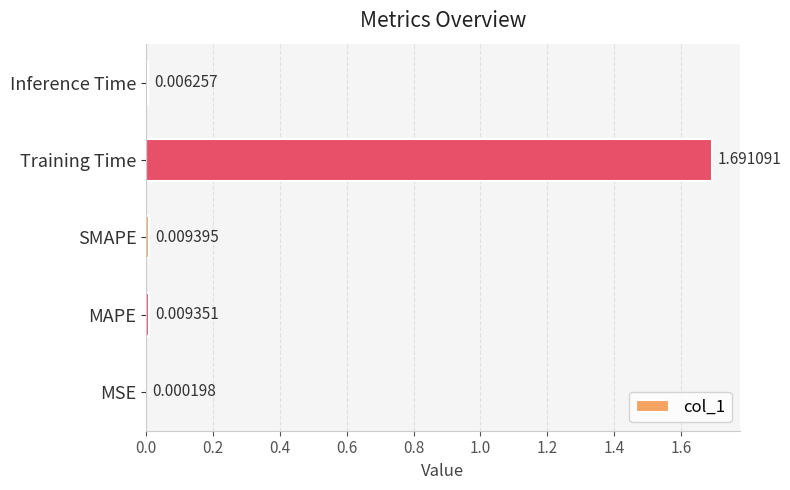

Which has a higher value, MAPE or SMAPE?

SMAPE